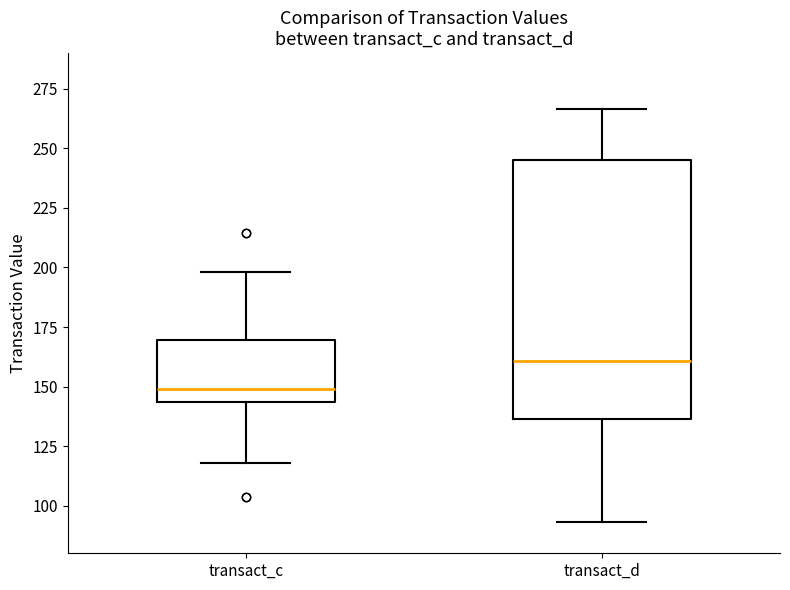

Reading left to right, read every box against the y-axis: the position of its median line, the range the box covers, and the ends of its whiskers. The values are not printed on the chart, so give them approximately, as read against the axis.

transact_c: median 150, box 145 to 170, whiskers 120 to 200
transact_d: median 160, box 135 to 245, whiskers 95 to 265